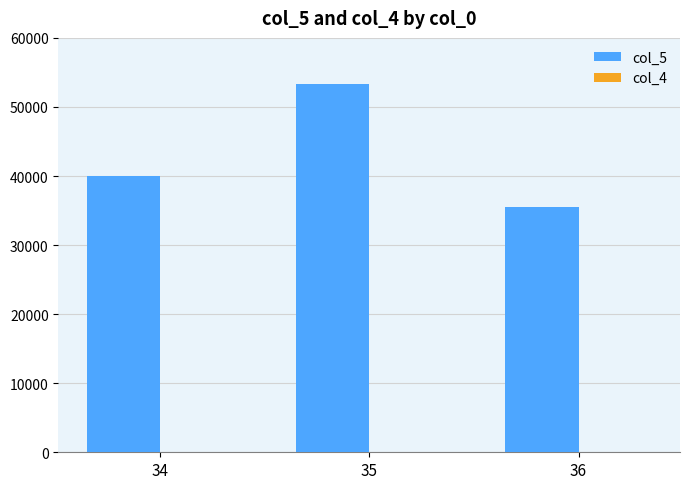

What is the greatest value displayed?

53304